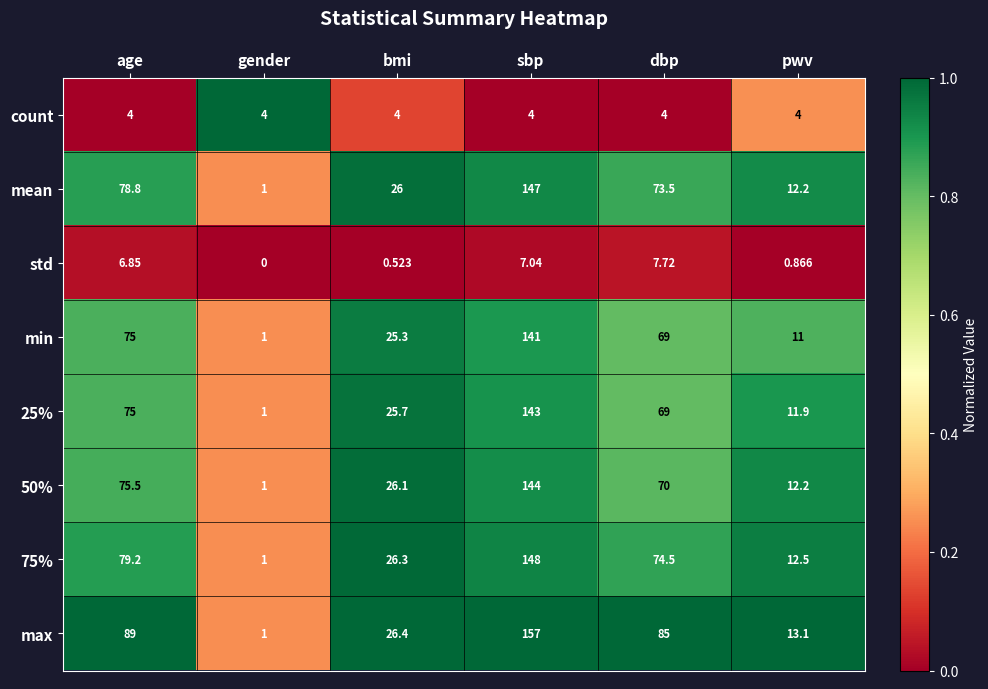

How many distinct data groups are displayed?

8